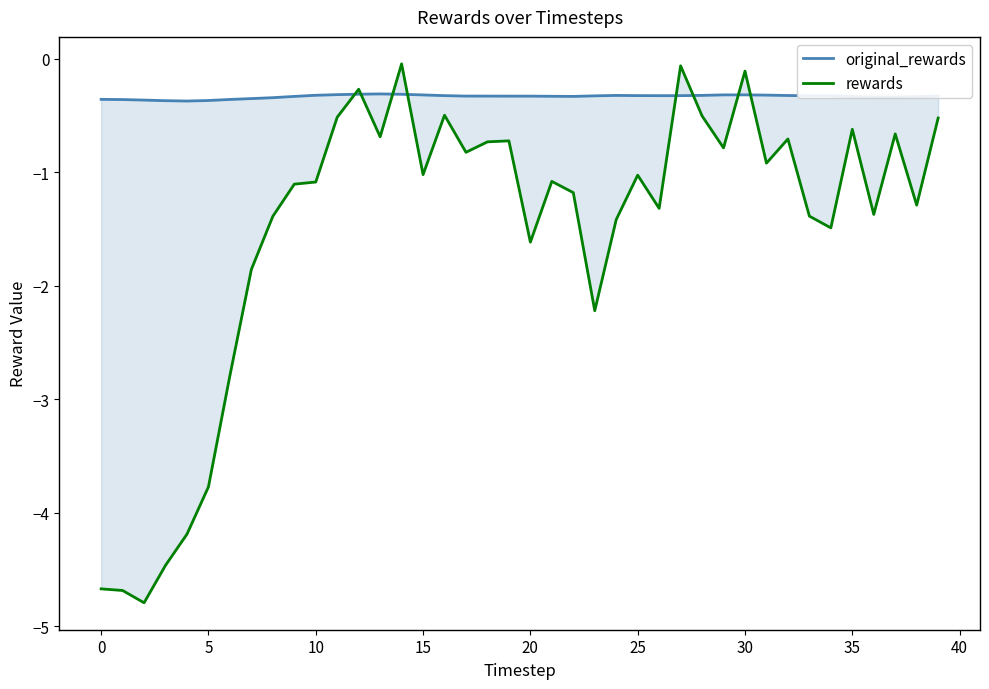

True or false: rewards has a value of -2.2 at 23.

True